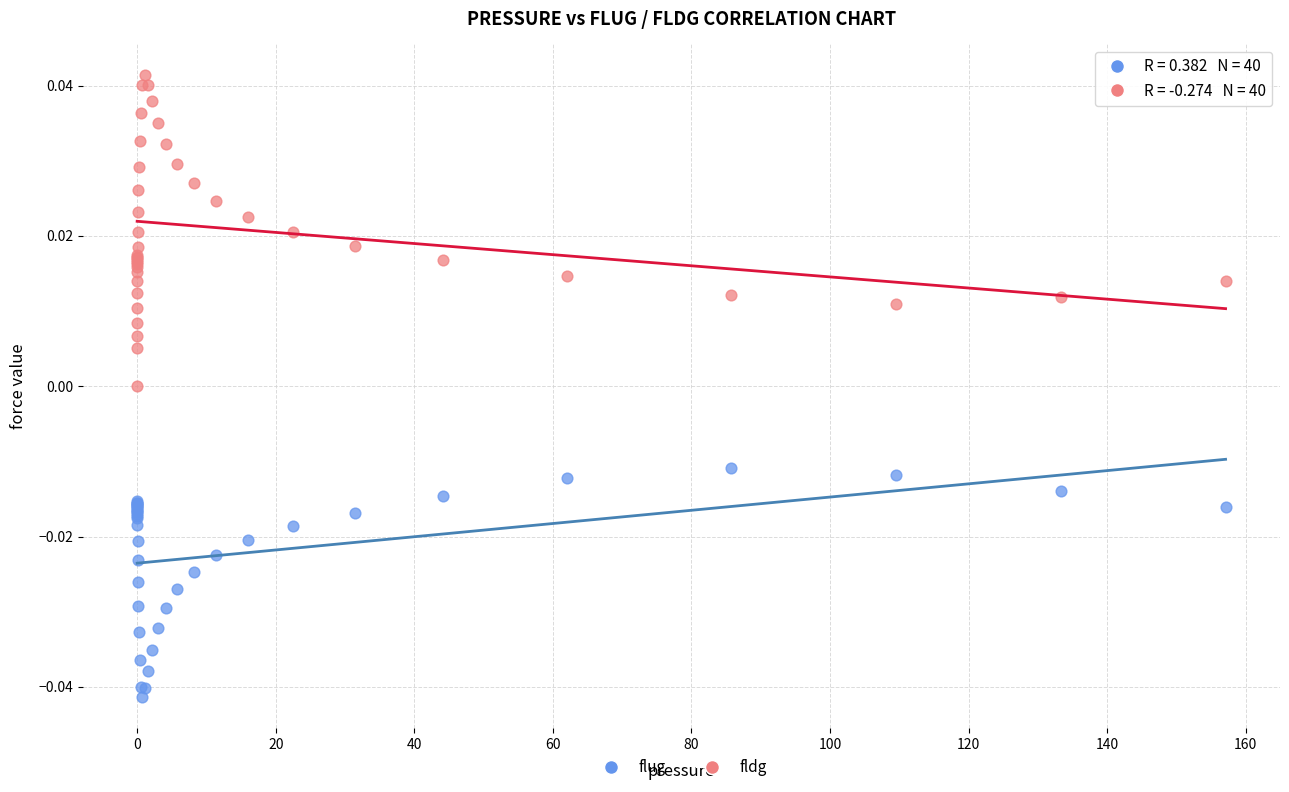

Which series contains the lowest Y value?

flug